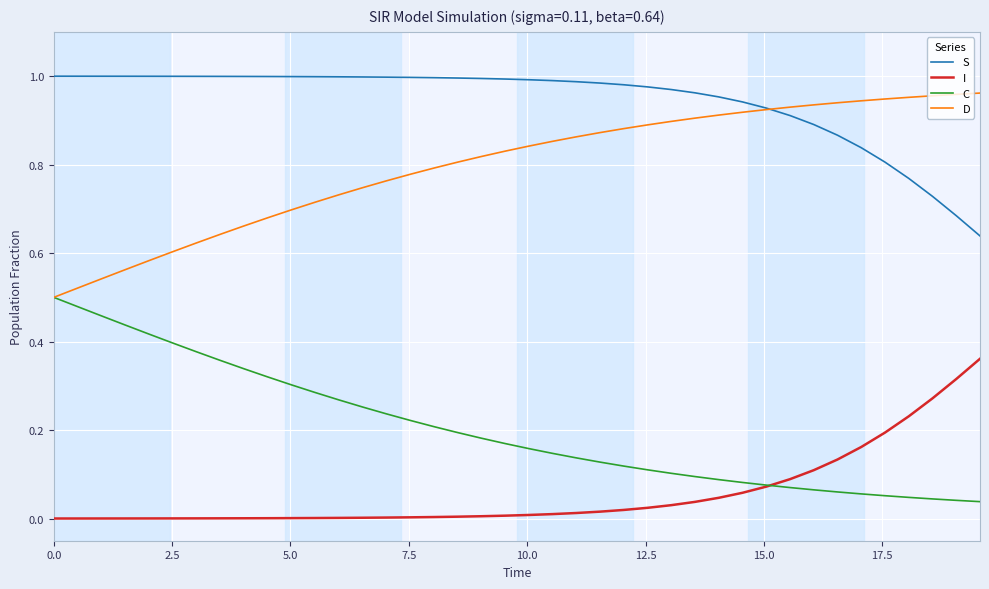

True or false: D and I intersect in this chart.

False